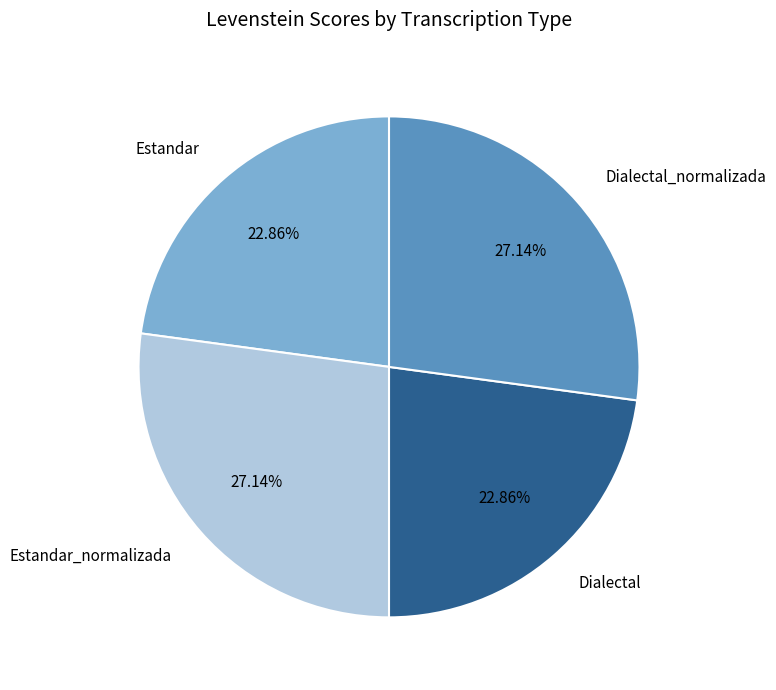

What portion of the pie excludes Dialectal_normalizada?

72.9%